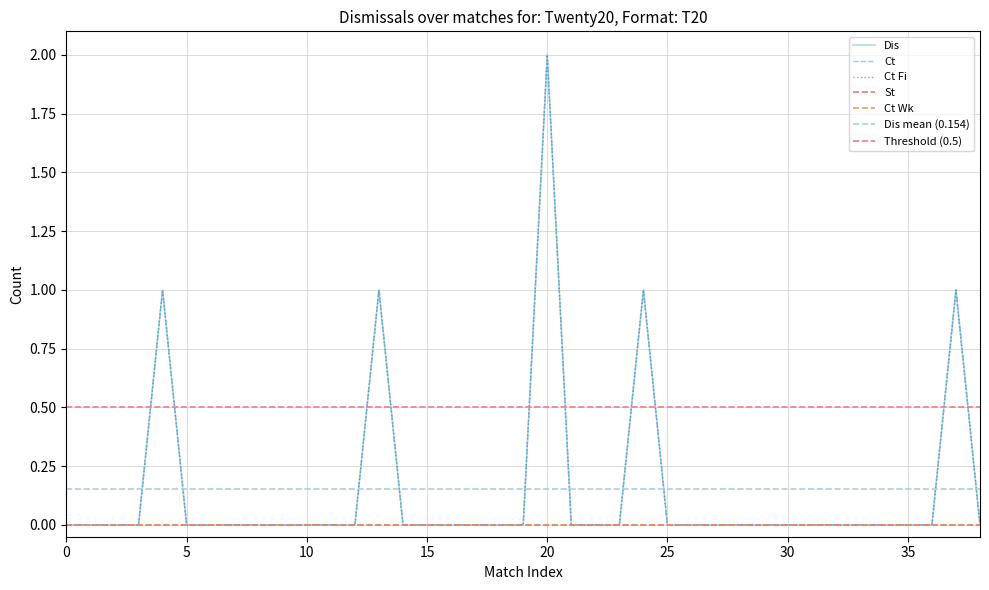

True or false: Ct and Ct Fi cross at least once.

False